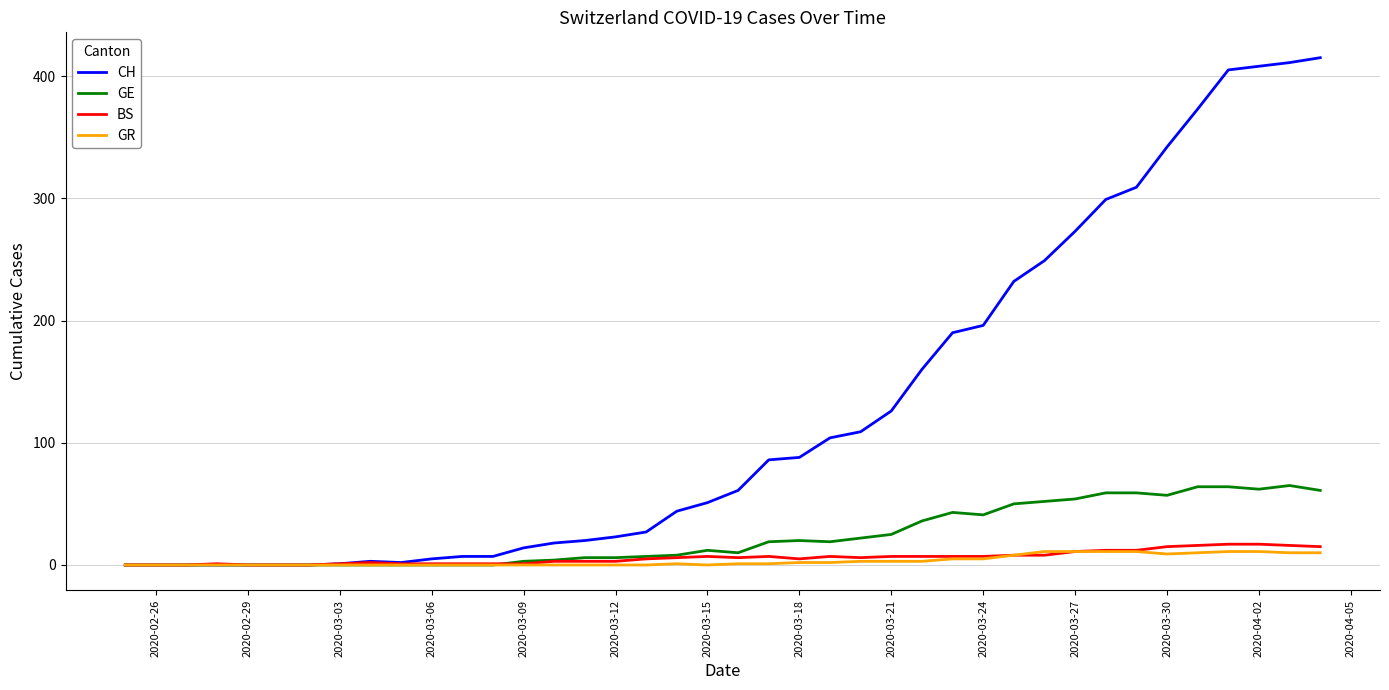

What is the maximum value shown in the chart?

415